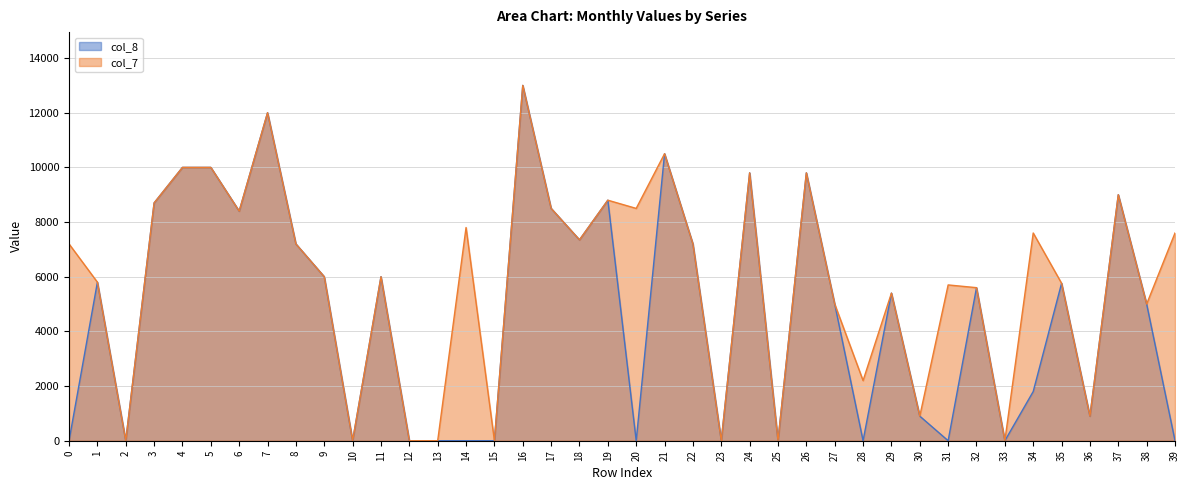

Which series changed the most between 11 and 17?

col_8